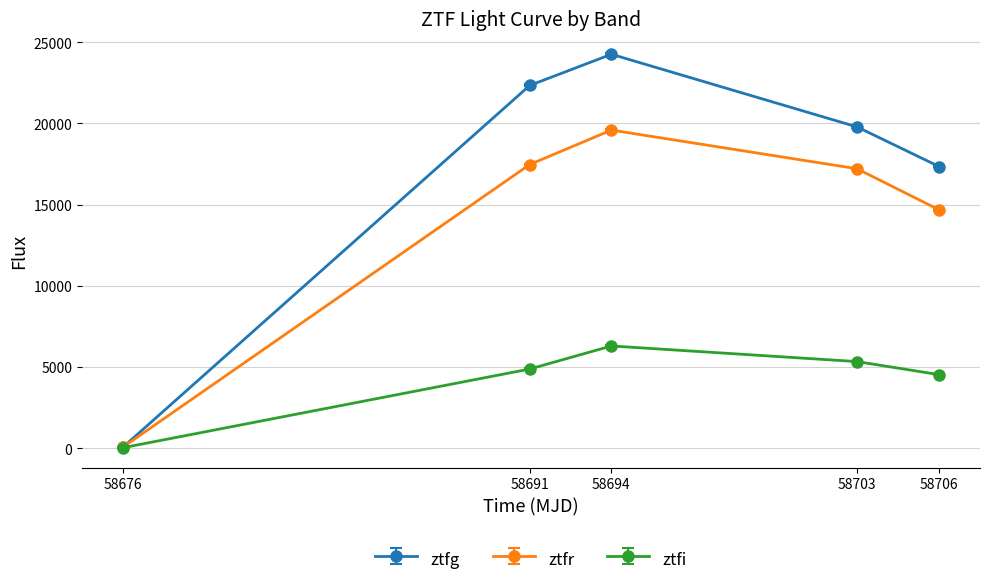

Does the chart display data point markers on the line(s)?

Yes